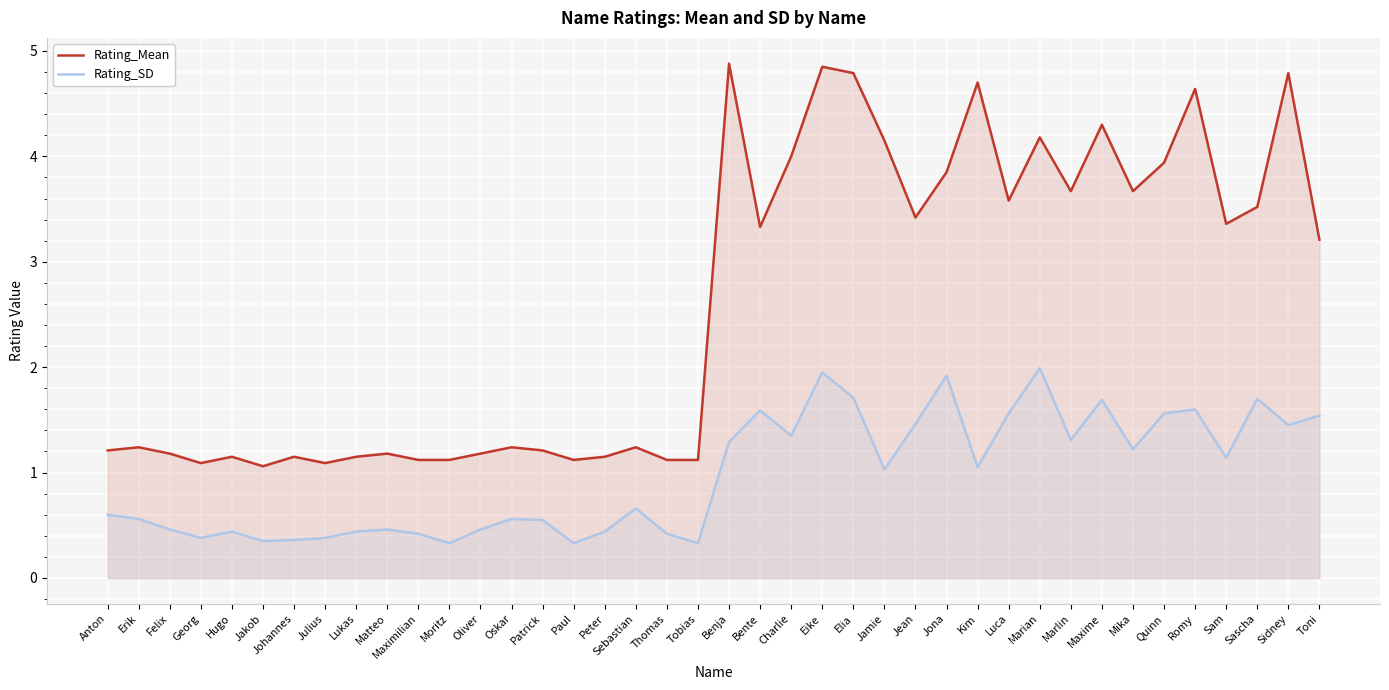

How many lines are shown in the chart?

2